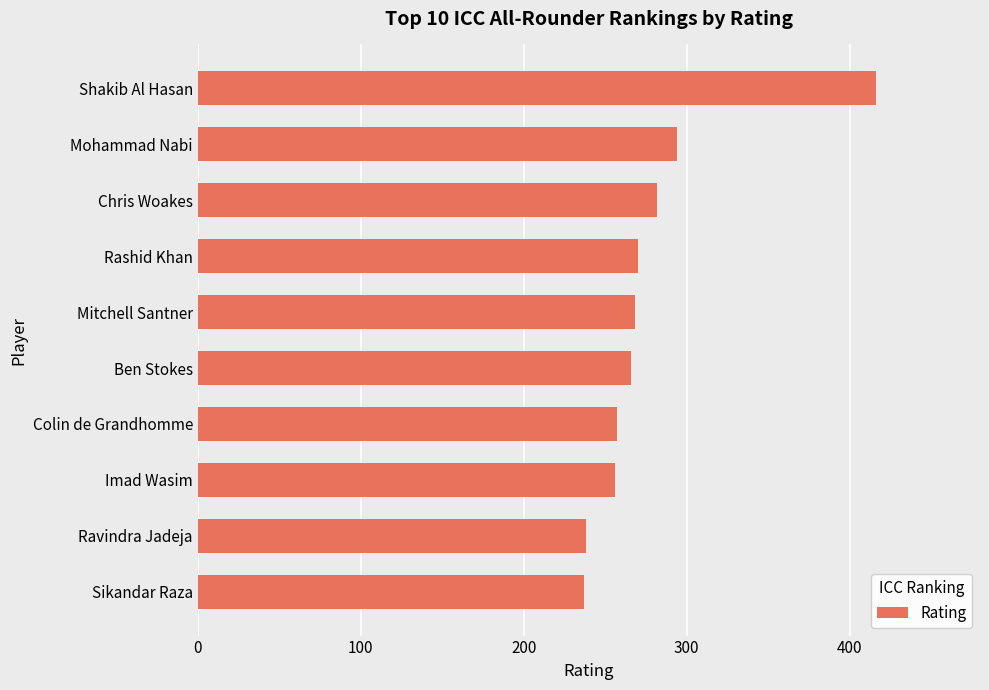

At which label is the value closest to 326?

Mohammad Nabi